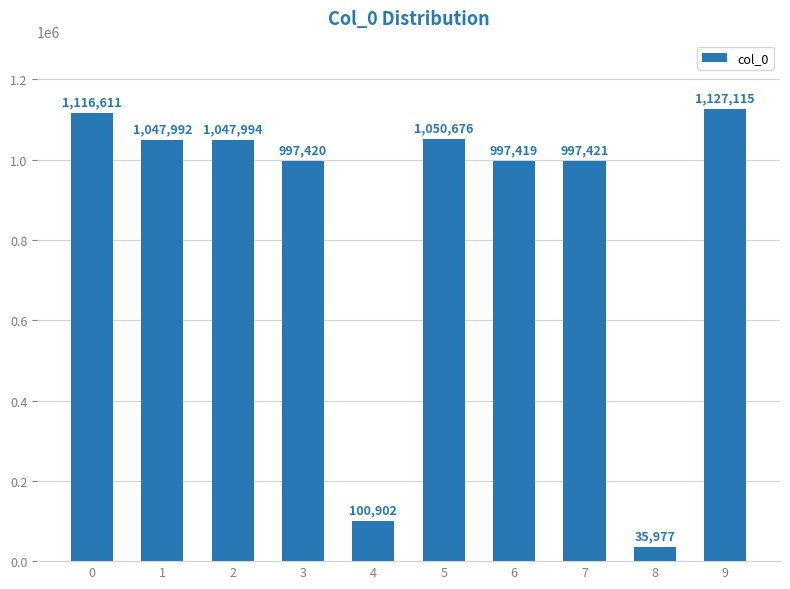

Between 3 and 7, which is larger?

7